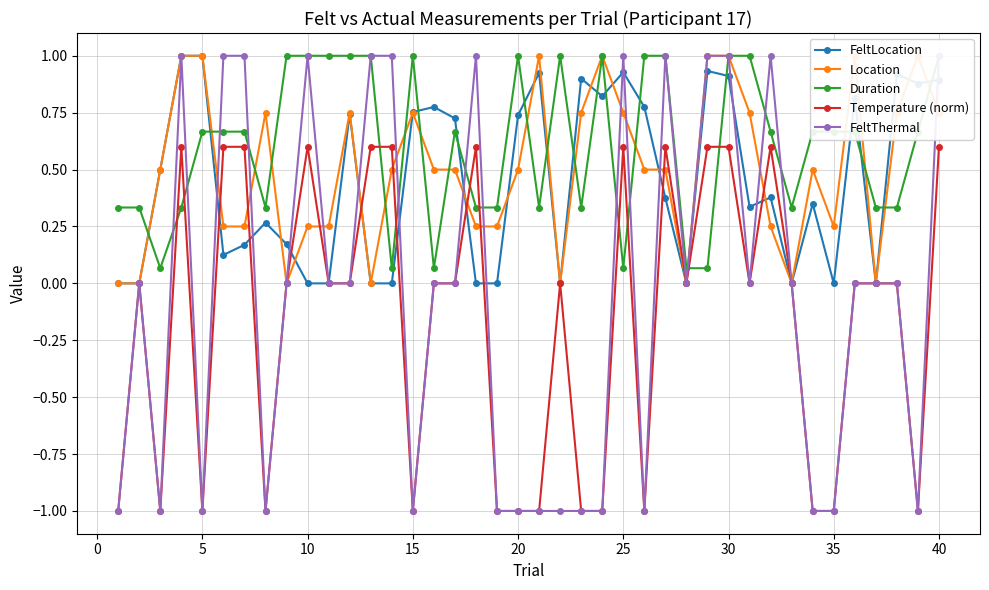

How many values in the Temperature (norm) series are below 0?

14